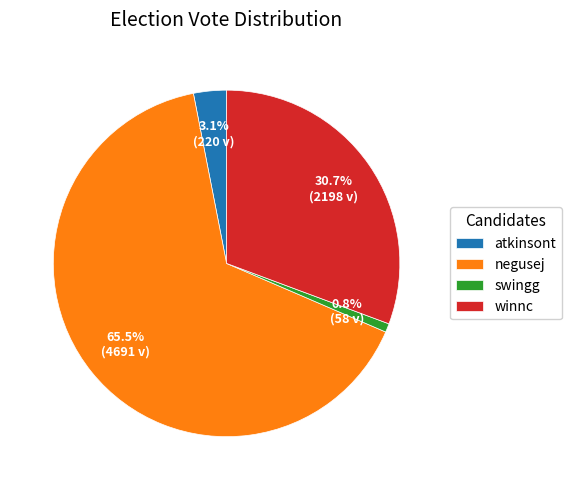

Count the number of slices in the pie.

4